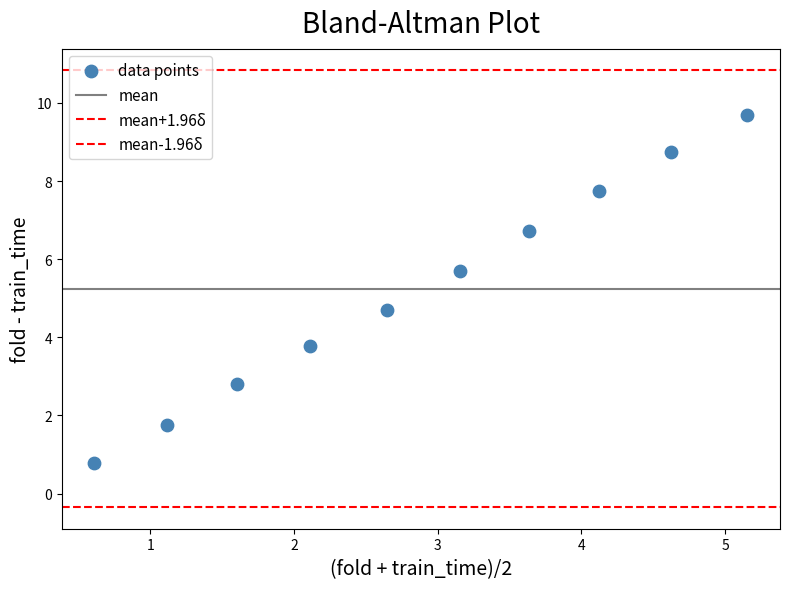

Count the number of points in this scatter plot.

10